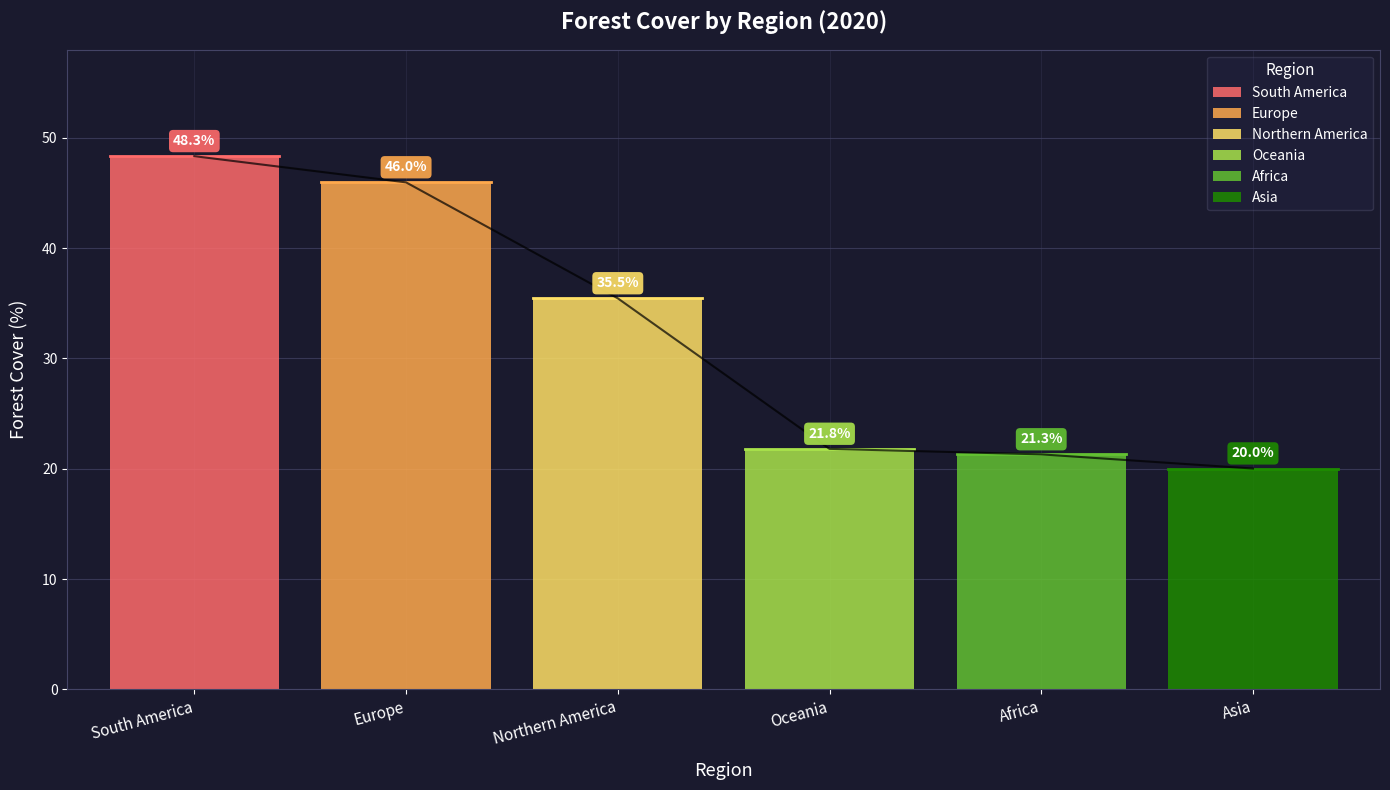

What is the label of the 4th point from the right?

Northern America